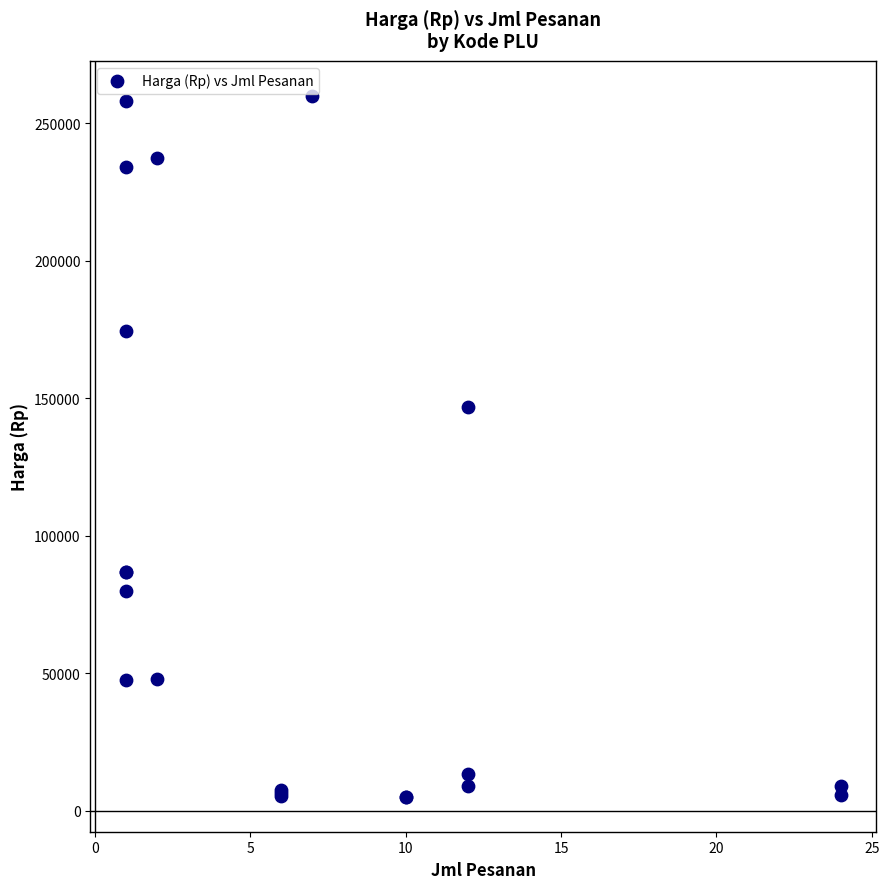

What Y value in the scatter plot is closest to 132575?

147000